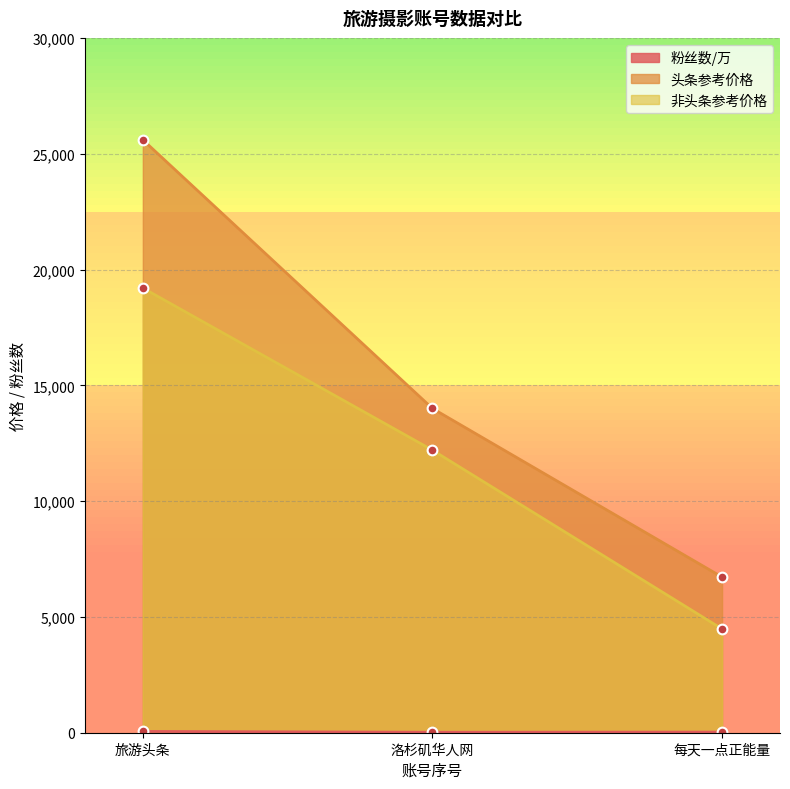

The 头条参考价格 series shows 25600 at 旅游头条. True or false?

True